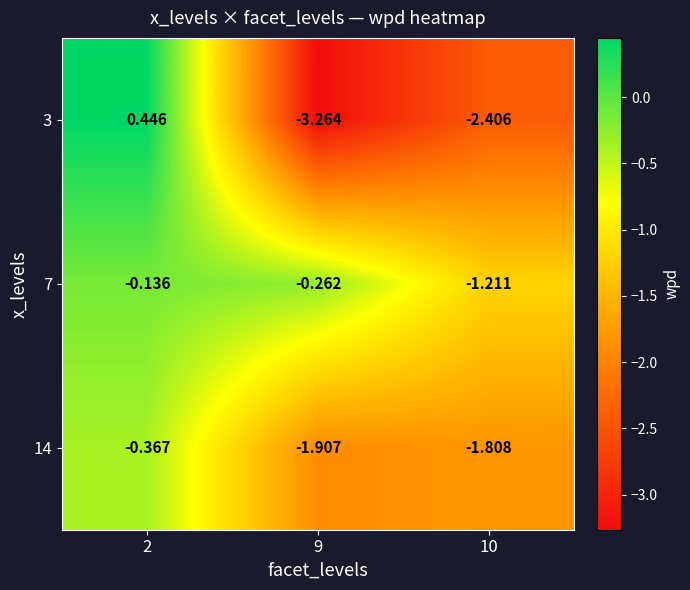

Is the value of 3 at 10 greater than the value of 14 at 2?

No